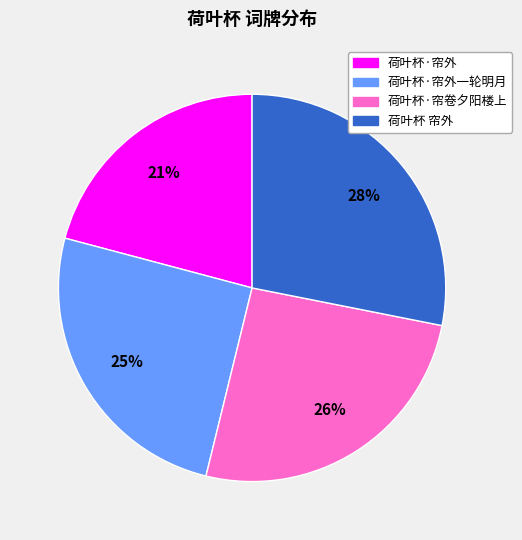

Does any single category account for the majority?

No